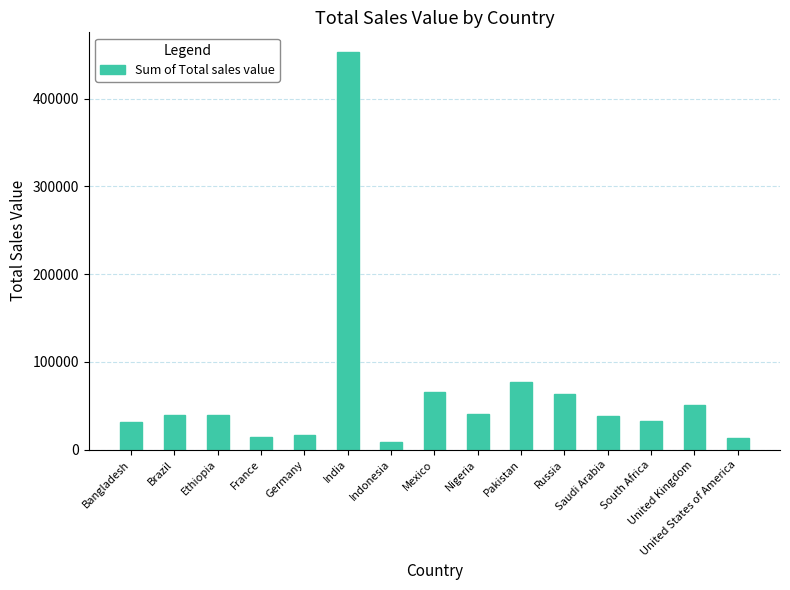

What is the difference between the values at India and Indonesia?

444601.1